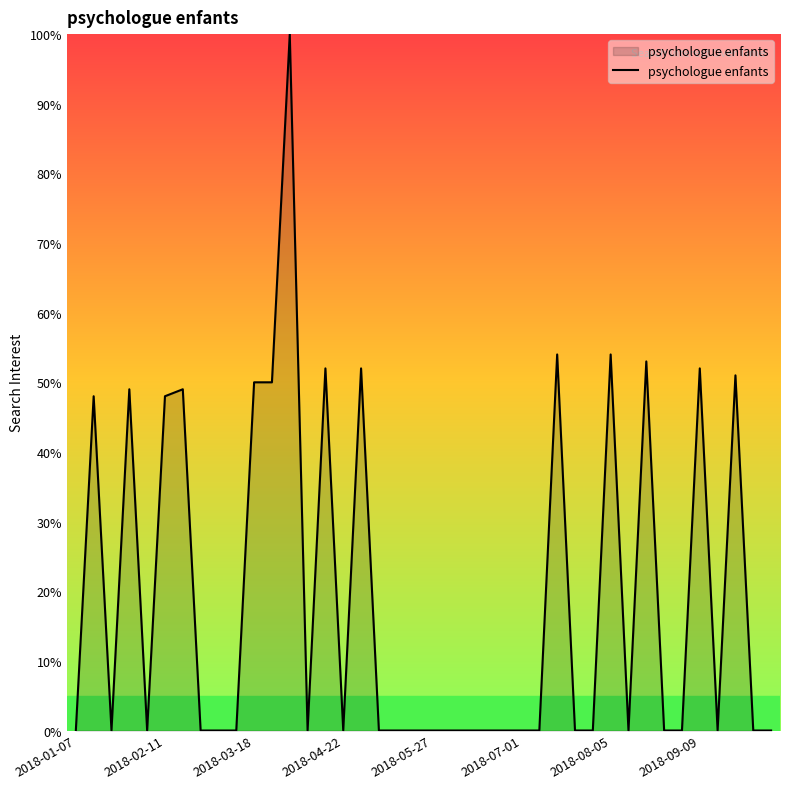

Where is the data nearest to the value 50?

2018-03-18